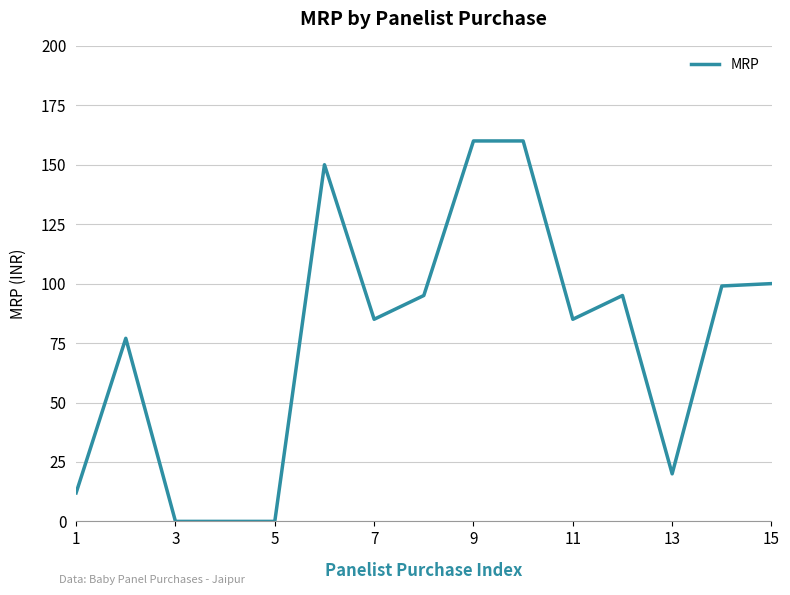

What is the maximum value shown in the chart?

160